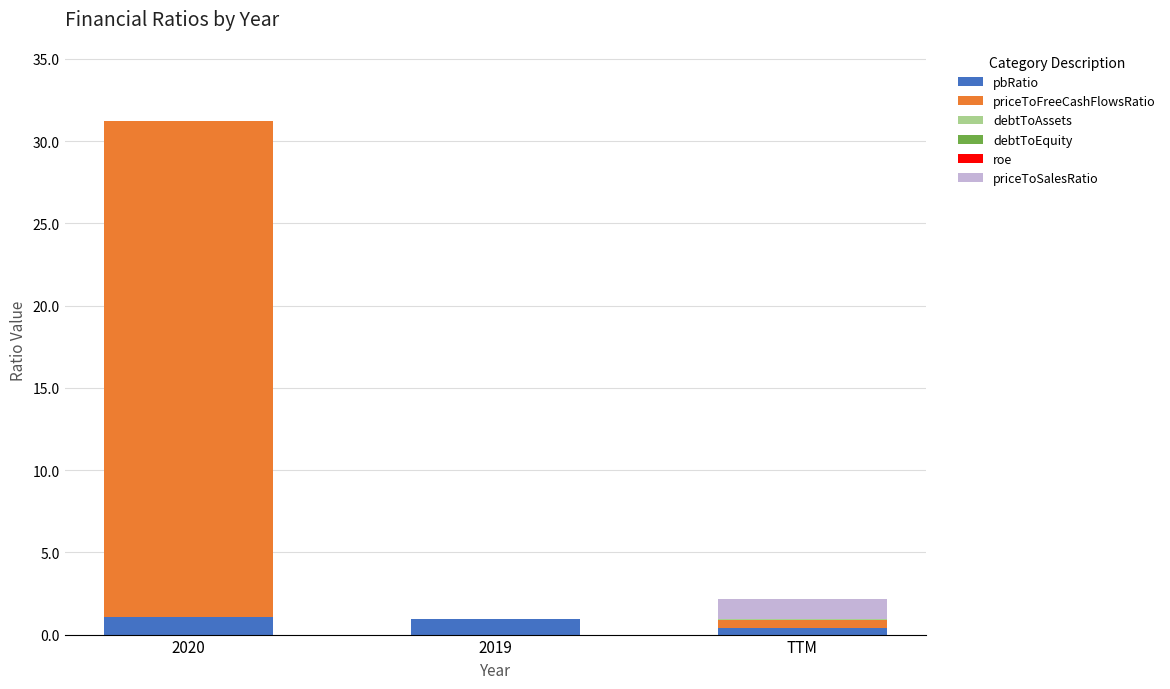

At which category is the sum across all series the highest?

2020